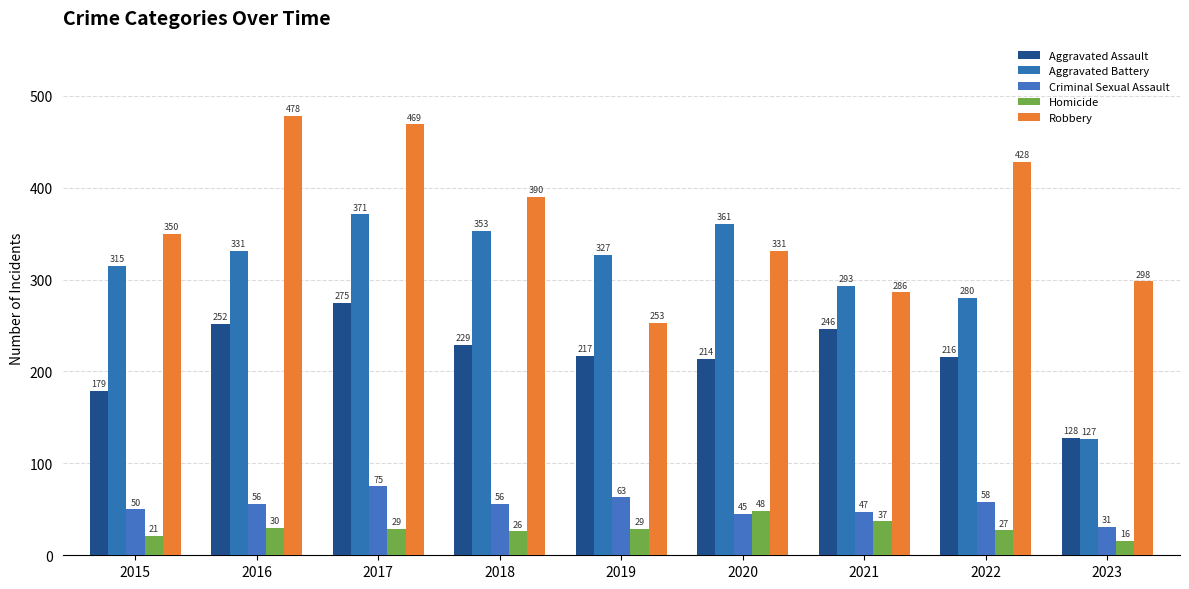

Between 2017 and 2015, which is larger?

2017